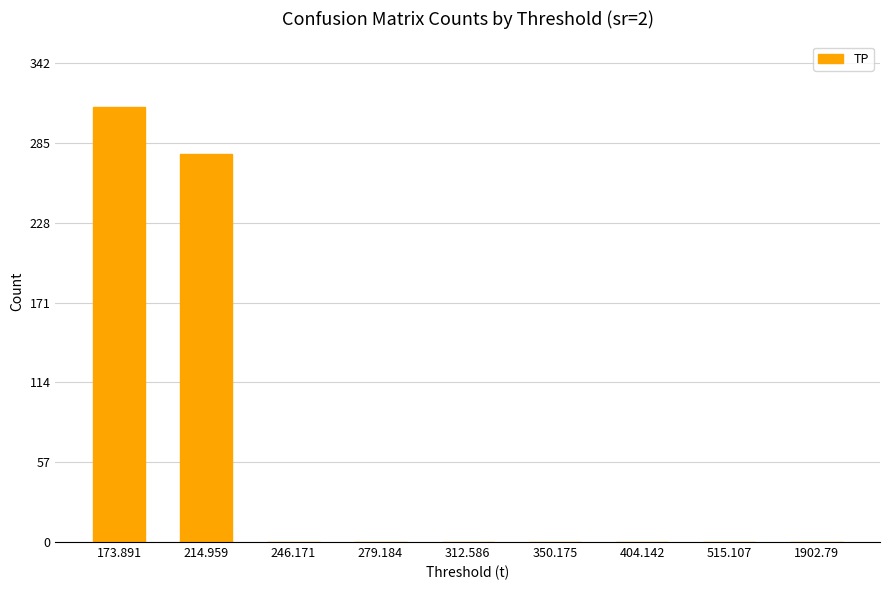

At which label is the value closest to 155?

214.959